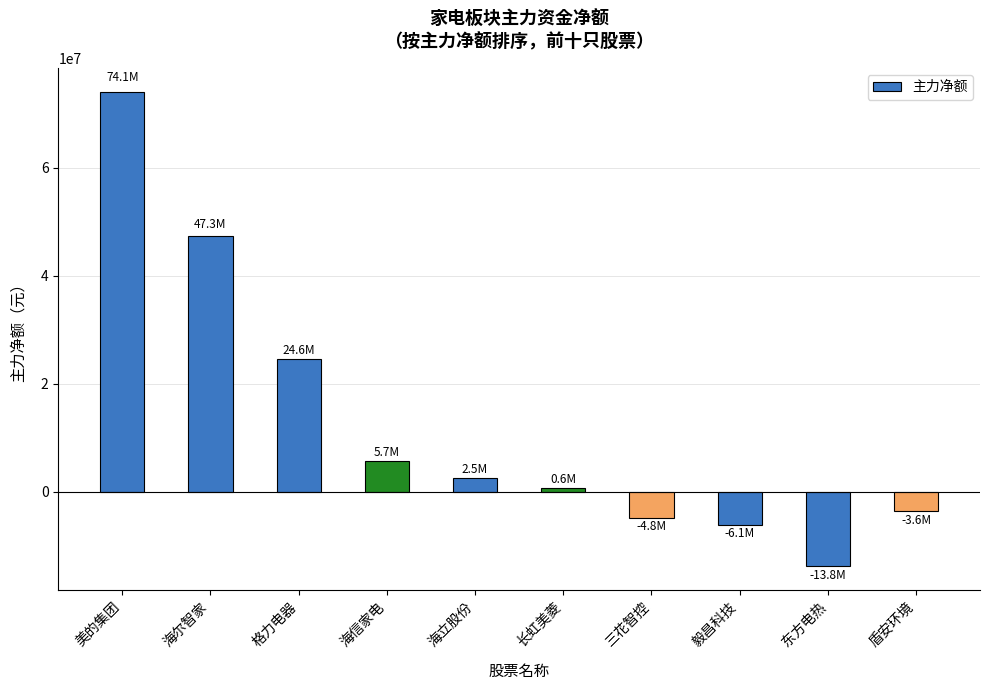

Between 三花智控 and 海信家电, which is larger?

海信家电